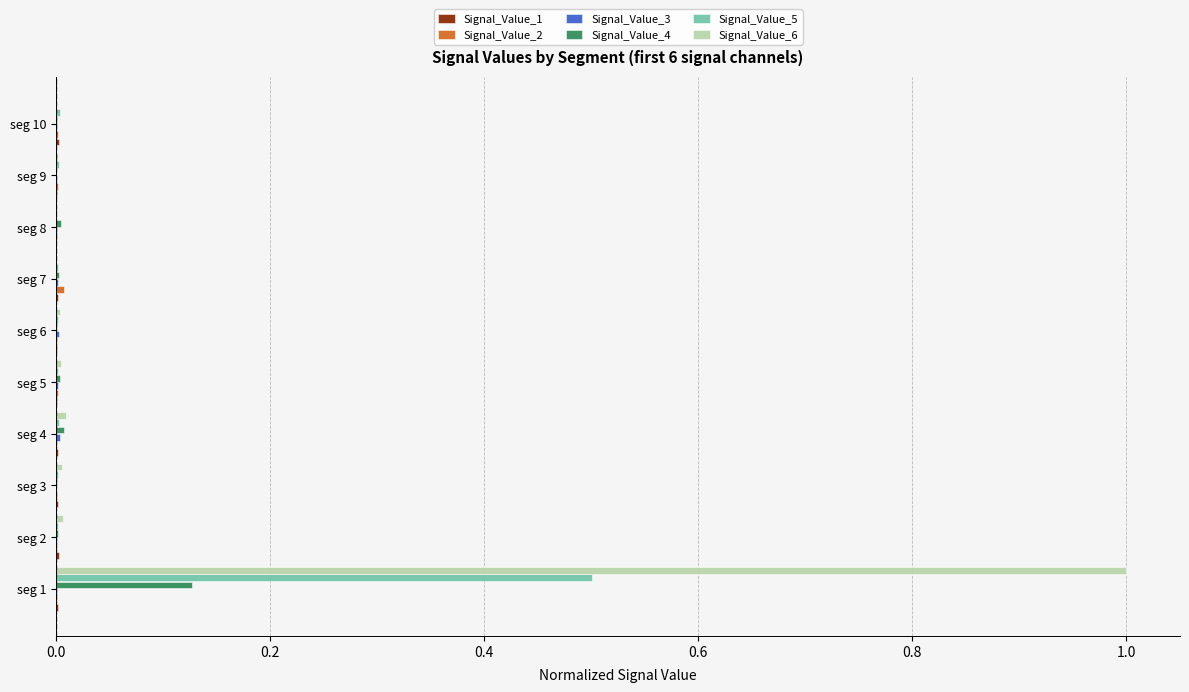

Which label corresponds to the largest value in the chart?

seg 1